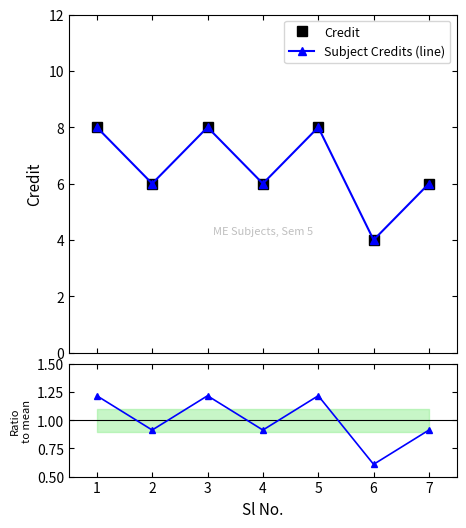

At which category is the sum across all series the highest?

1